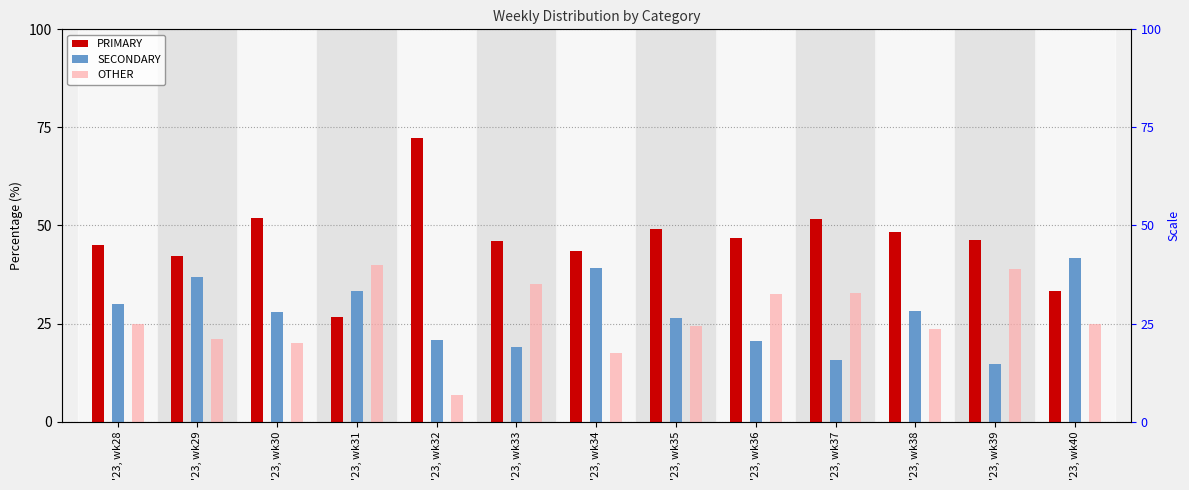

What is the smallest value displayed?

6.9